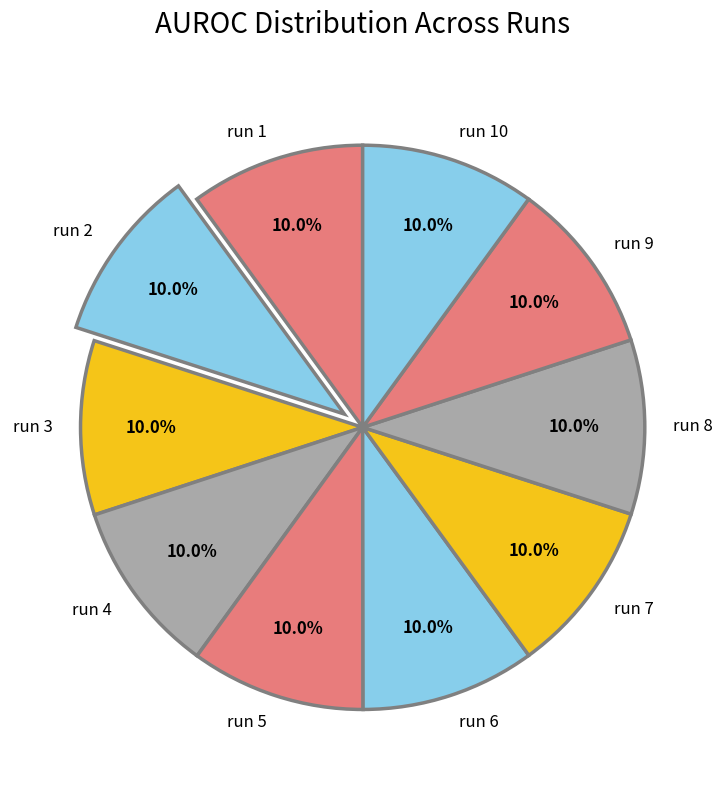

How many segments does this pie chart have?

10